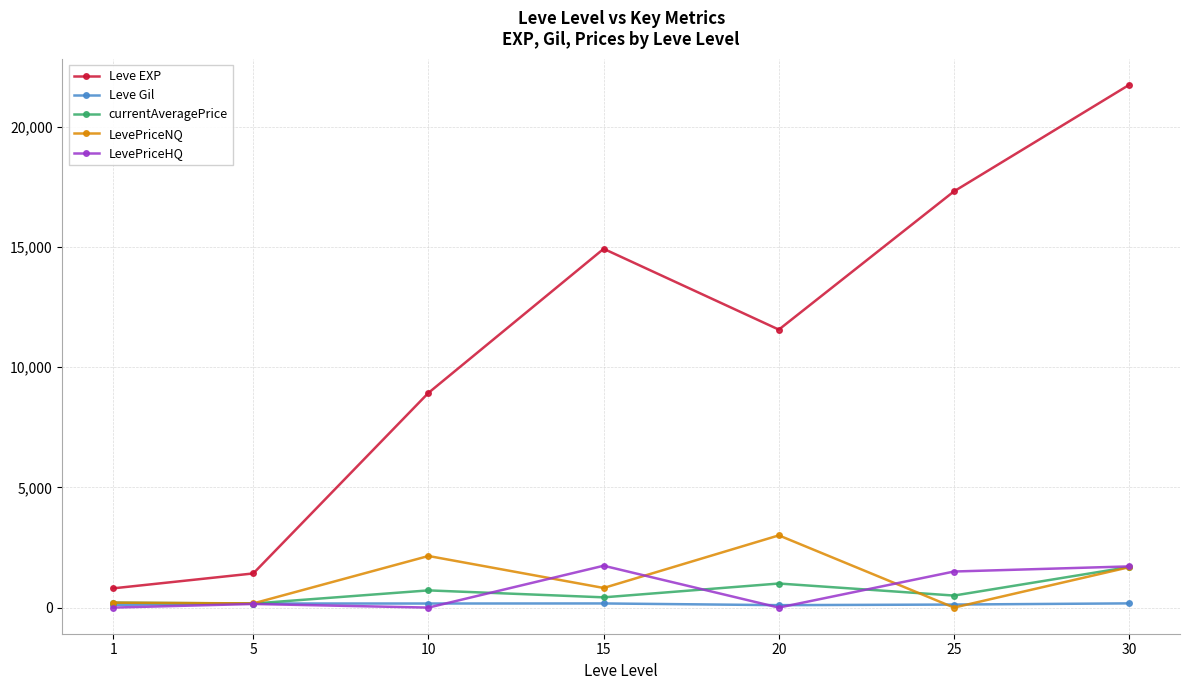

What is the lowest value of the currentAveragePrice series?

168.1